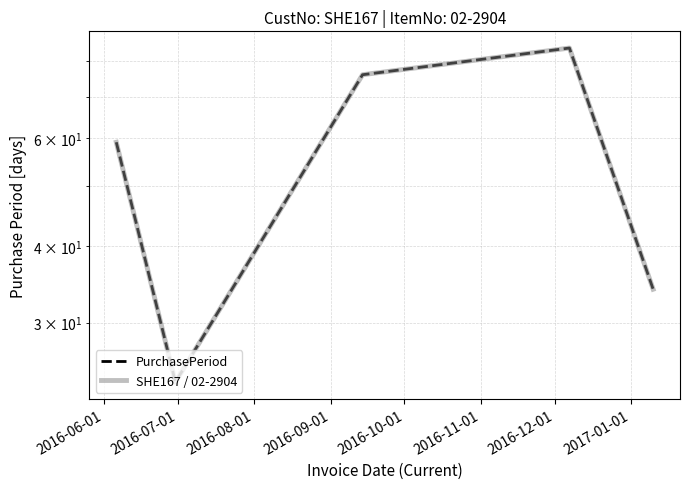

At which category does PurchasePeriod reach its first local valley?

2016-07-01